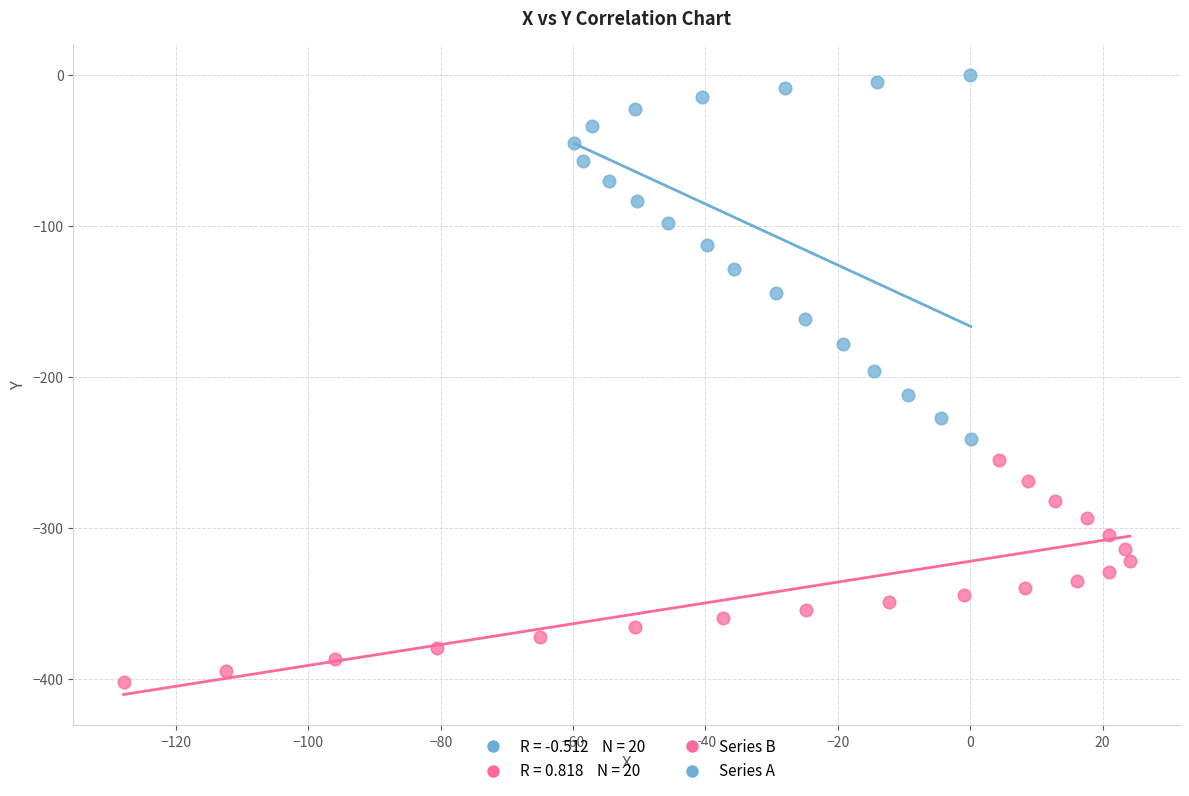

Which series reaches the minimum Y coordinate?

Series B